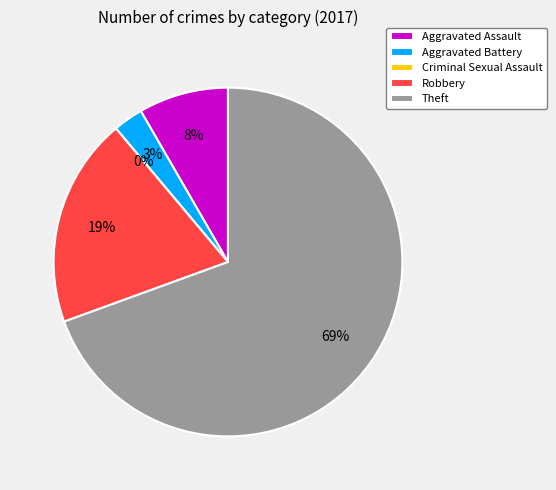

Approximately how many times larger is the value at Aggravated Assault compared to Robbery?

0.4